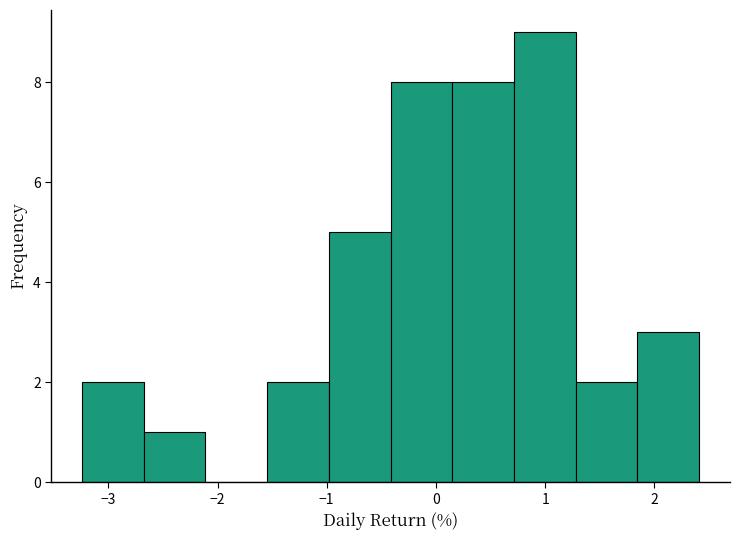

What is the height of the bar covering 1.3 to 1.8 on the x-axis? Neither the bar edges nor the heights are printed on the chart, so give them approximately, as read against the axes.

2